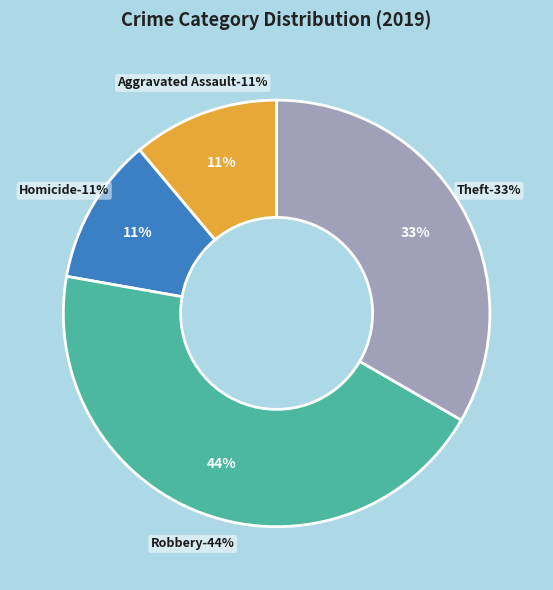

Does Homicide account for over 50% of the chart?

No